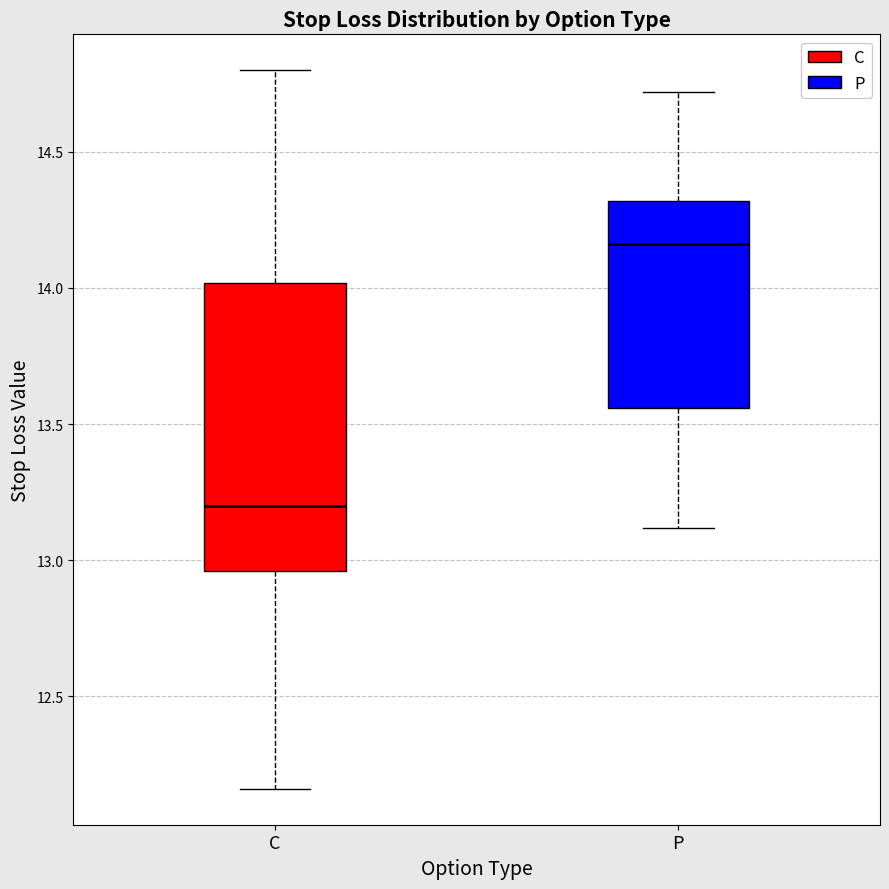

Which box is the tallest, from its lower edge to its upper edge?

C